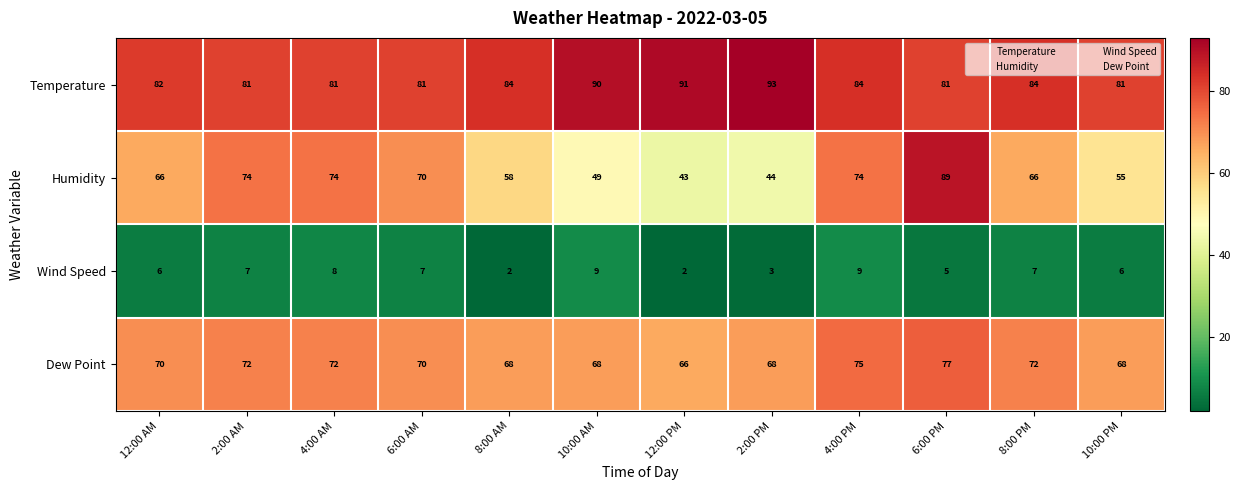

Is it true that Humidity equals 66 at 12:00 AM?

True